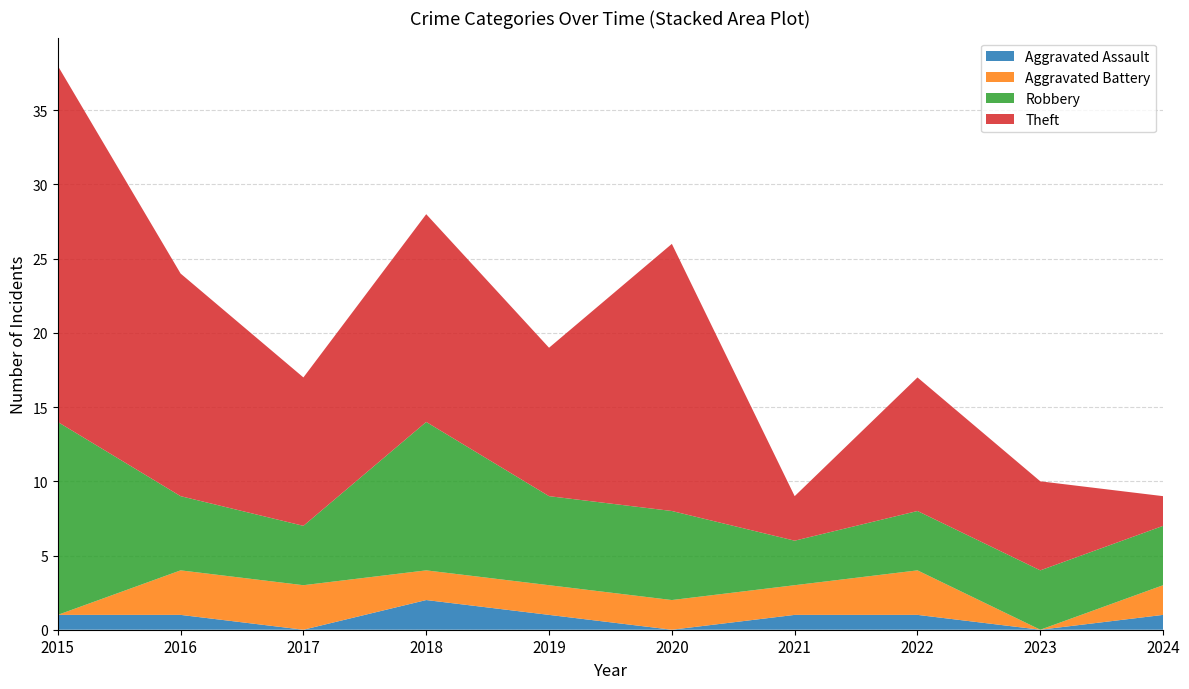

Reading left to right, extract all data points from this chart.

Aggravated Assault: 1	1	0	2	1	0	1	1	0	1
Aggravated Battery: 0	3	3	2	2	2	2	3	0	2
Robbery: 13	5	4	10	6	6	3	4	4	4
Theft: 24	15	10	14	10	18	3	9	6	2